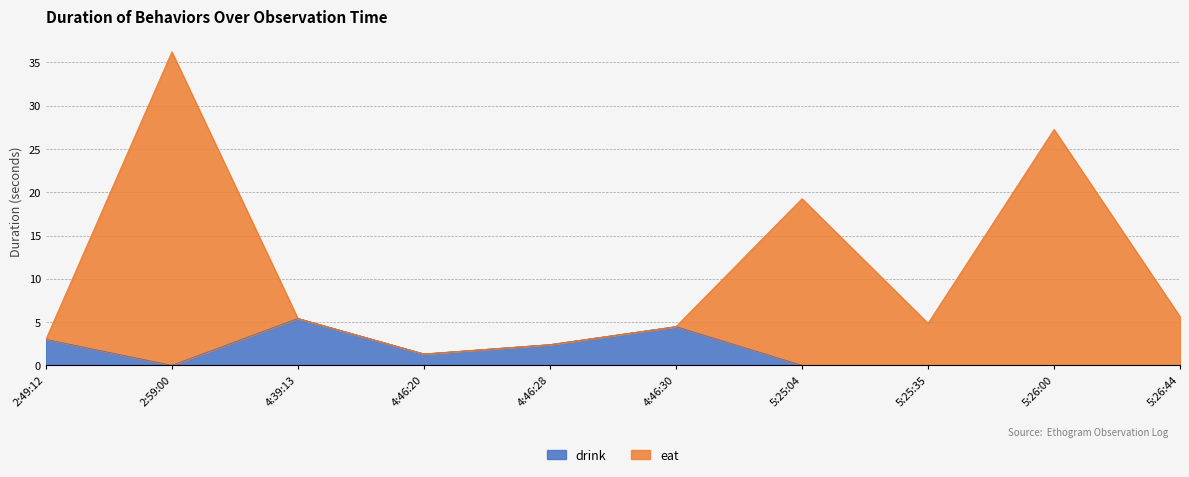

What is the sum of all drink values?

16.6